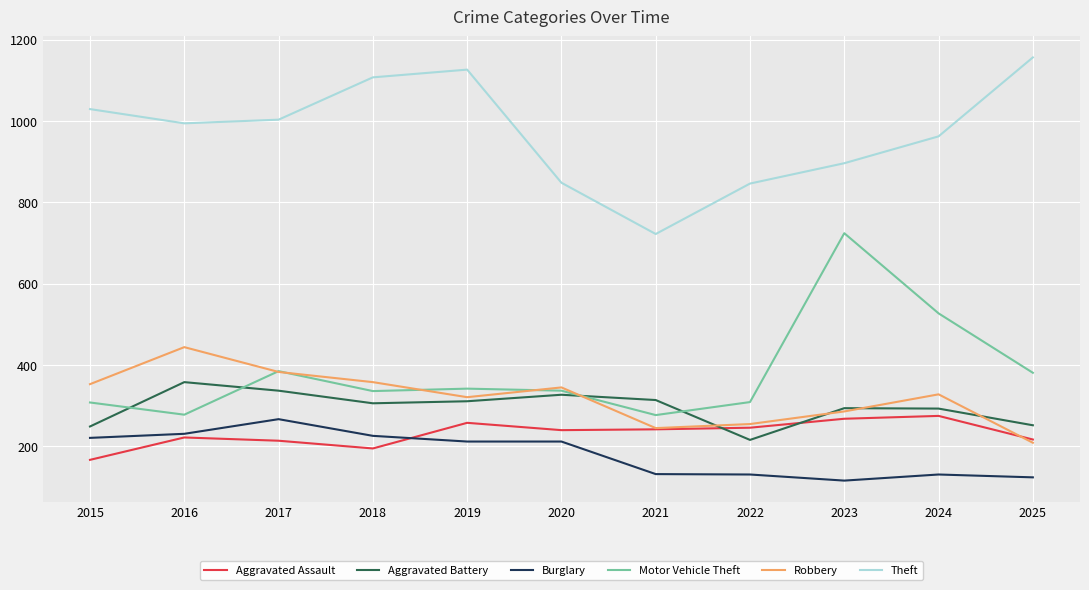

Where is Motor Vehicle Theft nearest to the value 500?

2024